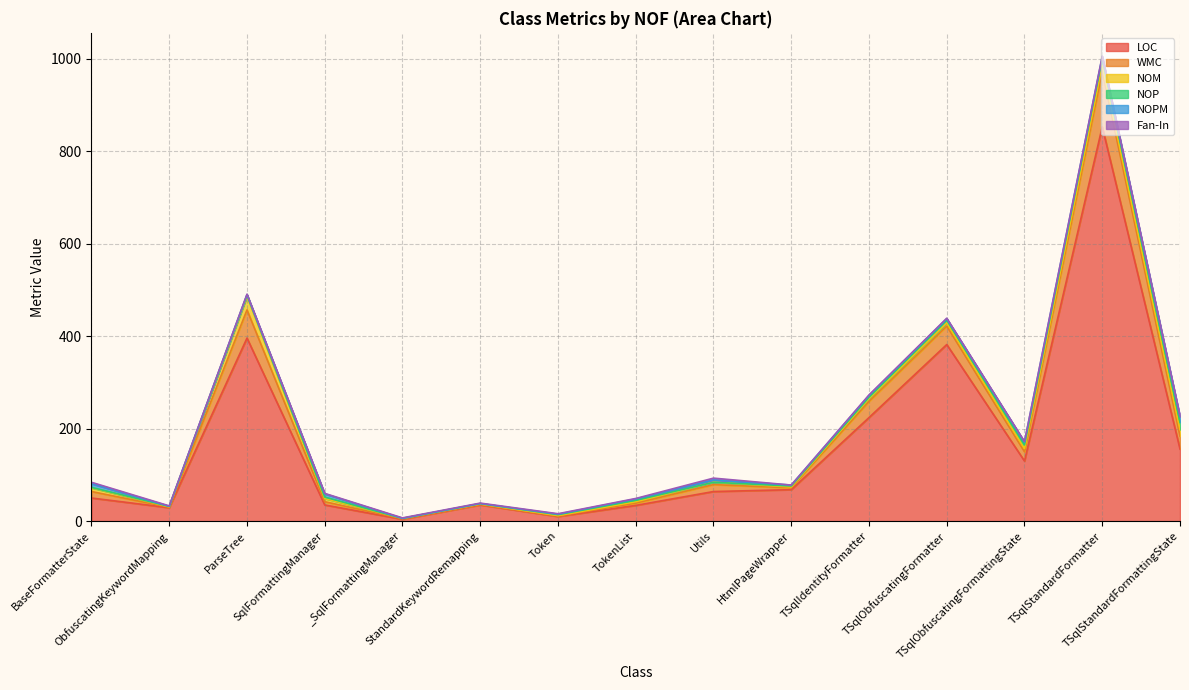

What is the value of the WMC point at the 9th from the left?

15